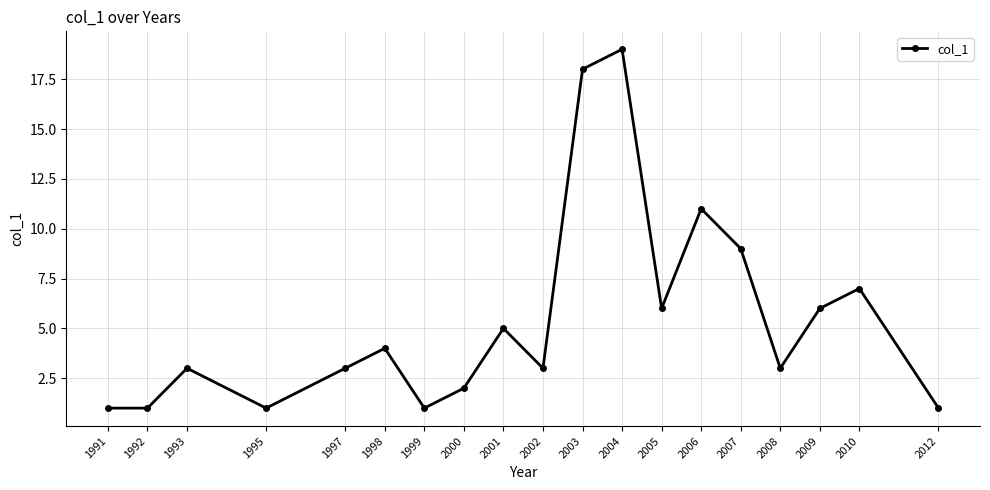

Count the number of categories in the chart.

19